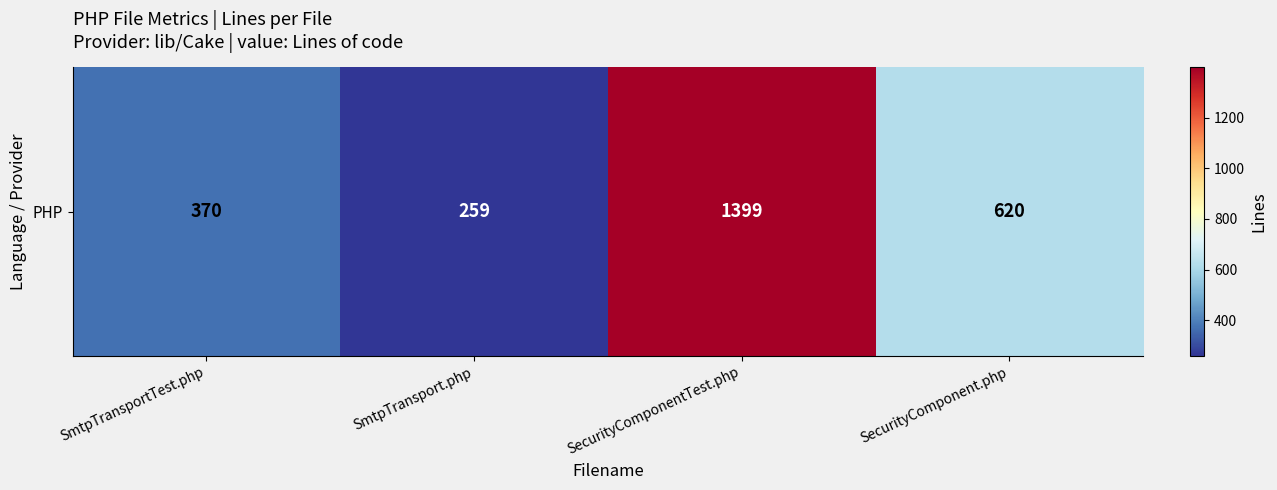

The chart shows a value of 2323 at SecurityComponentTest.php. True or false?

False